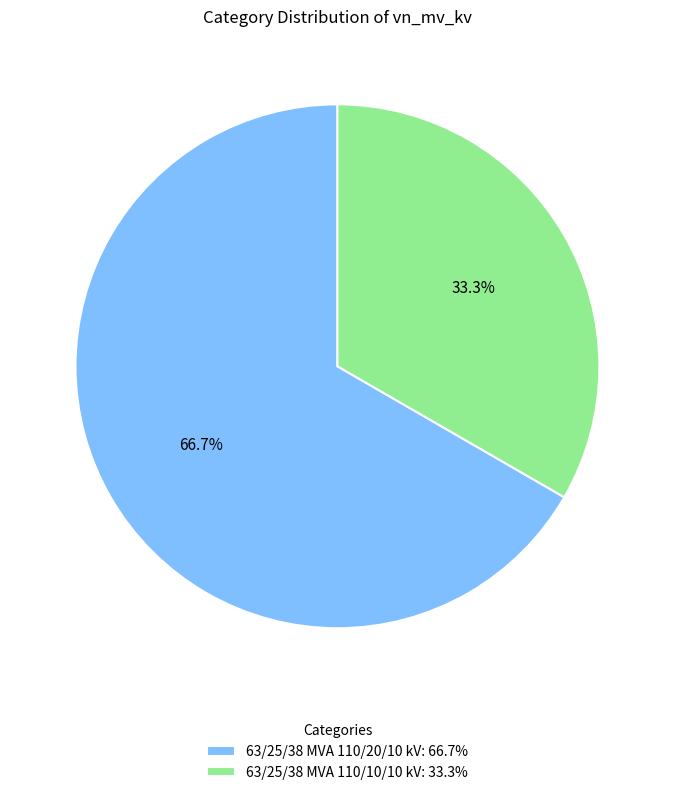

Which category has the smallest portion of the pie?

63/25/38 MVA 110/10/10 kV